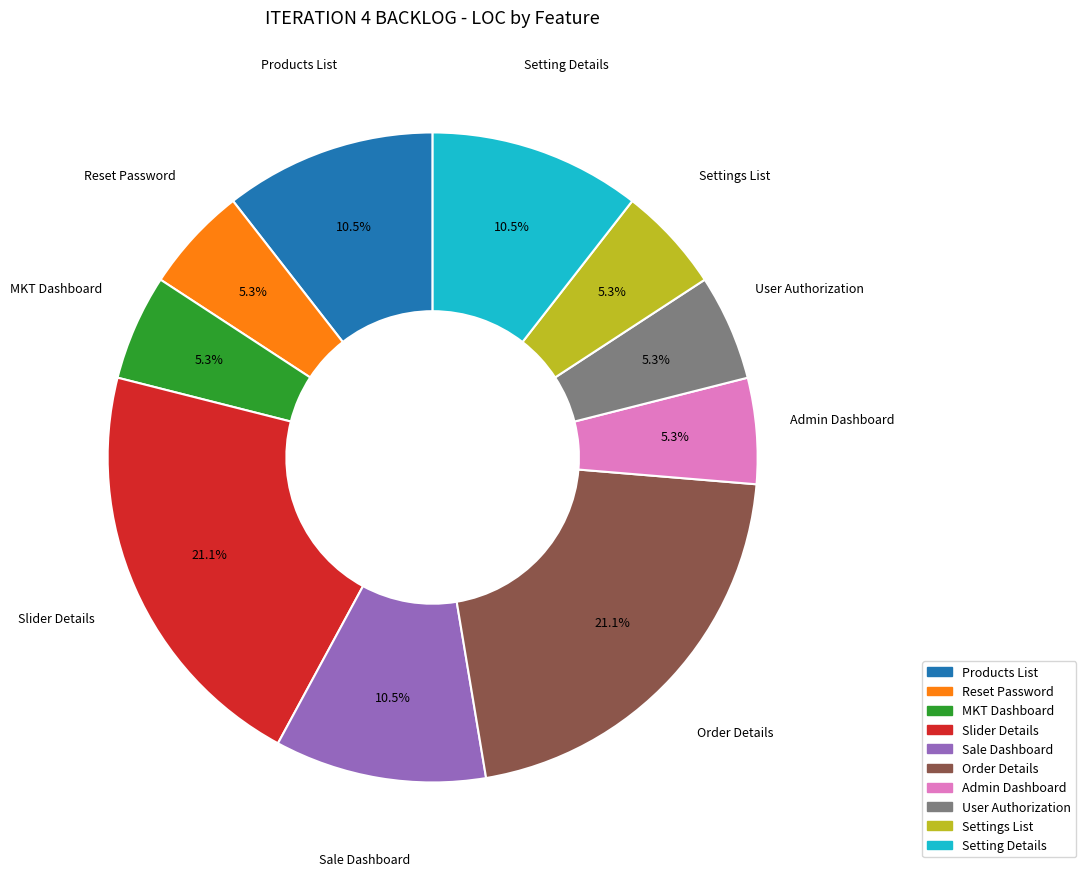

What percentage is the Admin Dashboard slice, to the nearest percent?

5%